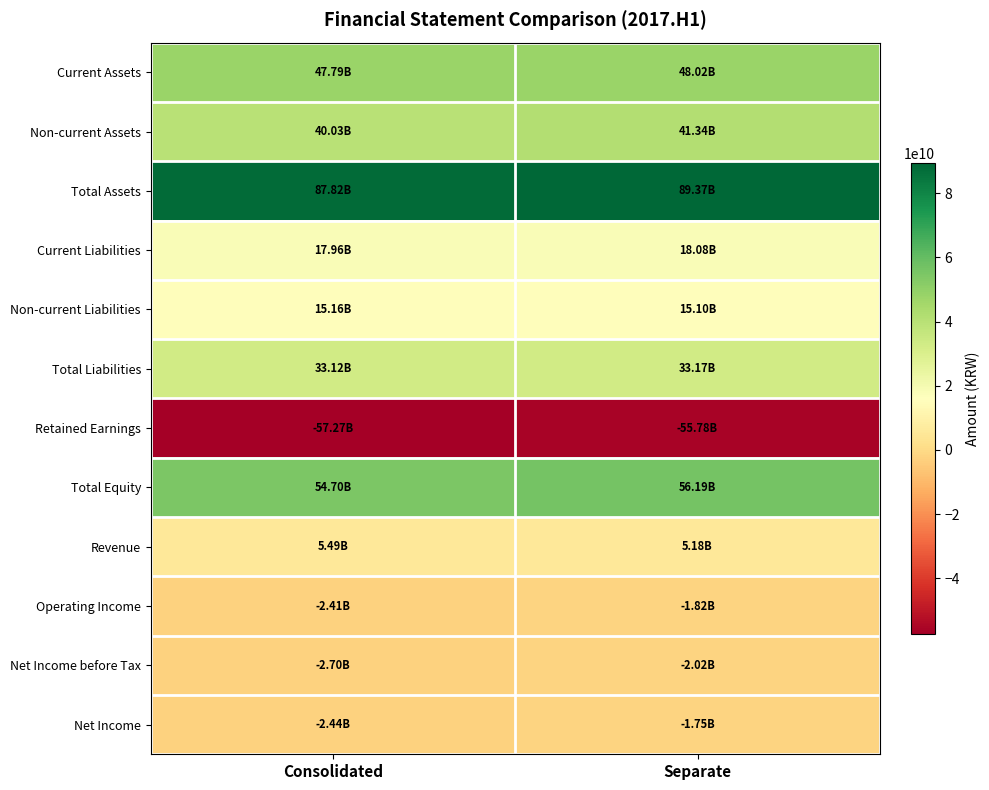

How many categories are shown in the chart?

2